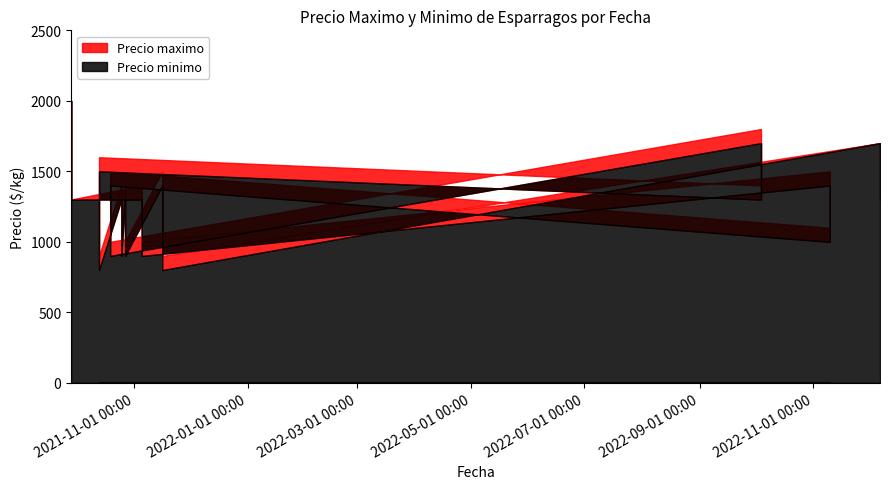

What is the label of the 16th point from the right?

2021-10-13